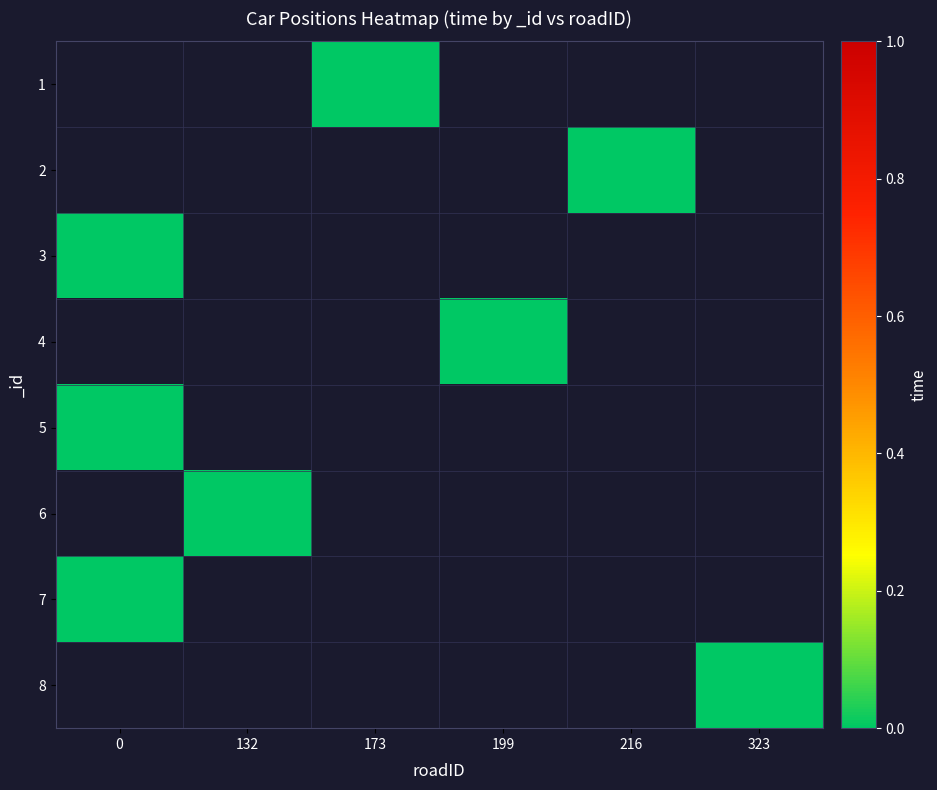

Which category has the highest value across all series?

173